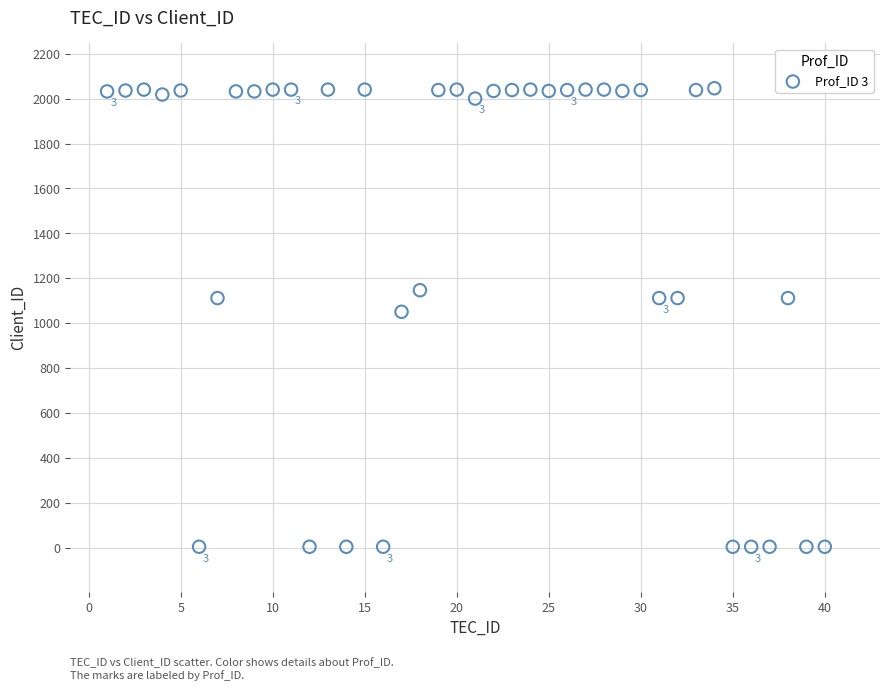

What Y value in the scatter plot is closest to 1025?

1051